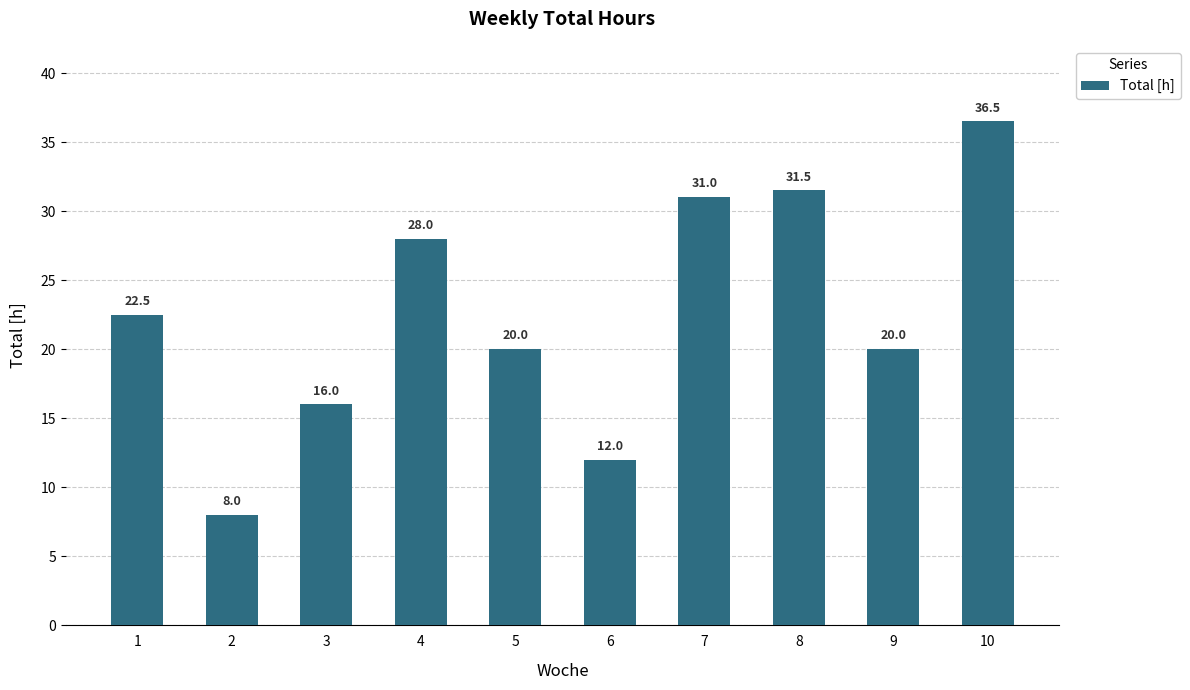

What is the change in value from 4 to 6?

-16.0